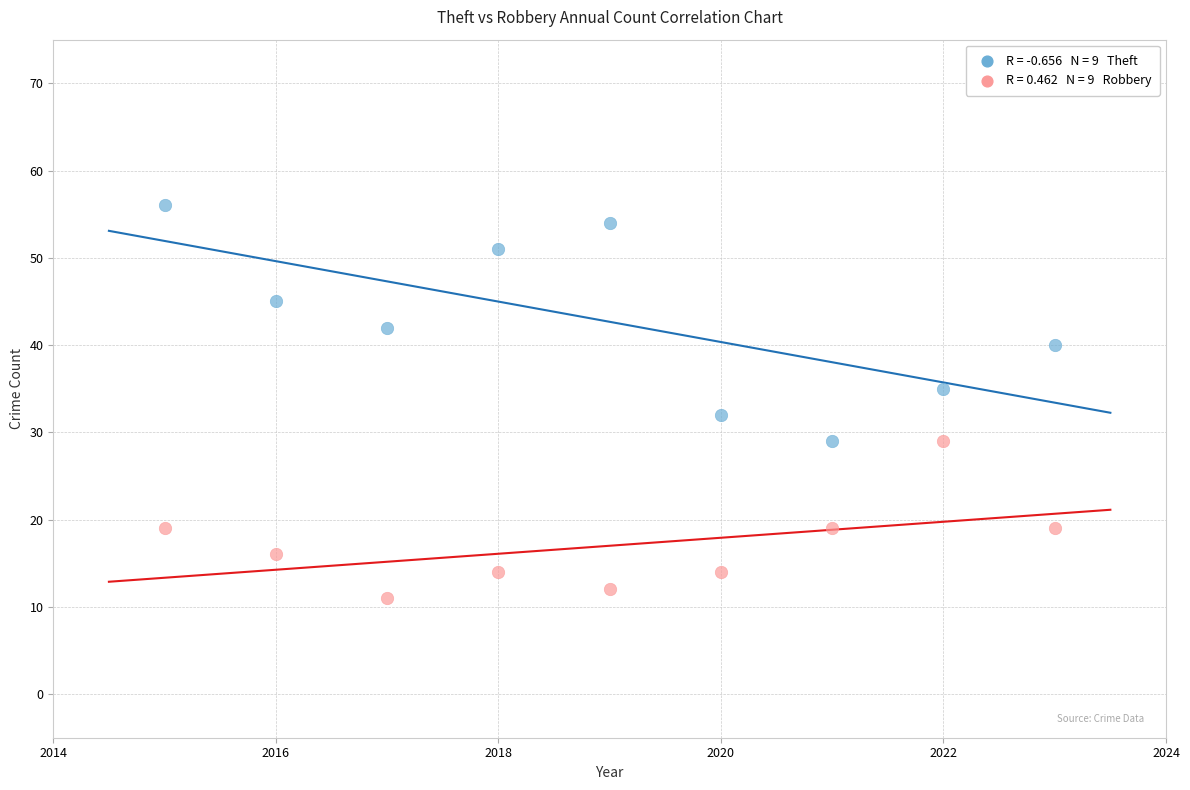

Across all data points, what is the range of X values (max minus min)?

8